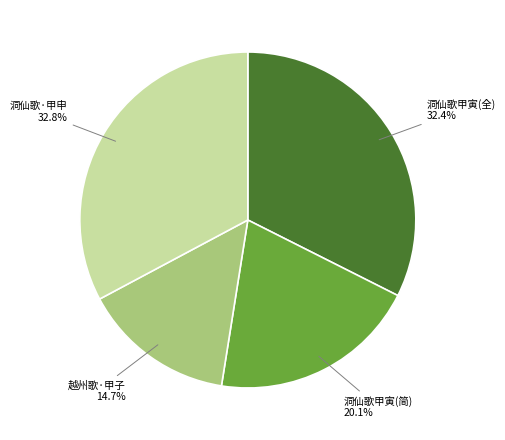

Which has a higher value, 越州歌·甲子 or 洞仙歌甲寅(简)?

洞仙歌甲寅(简)